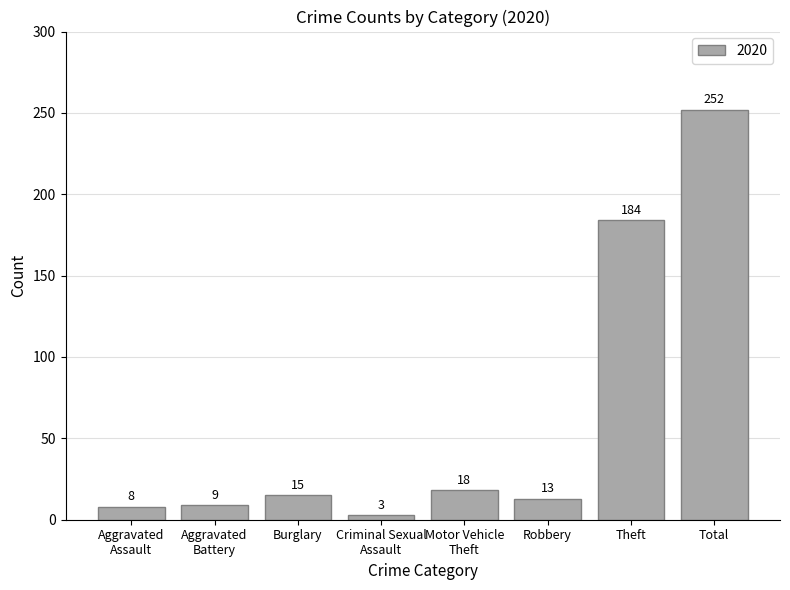

What is the approximate value at Total, to the nearest 5?

250